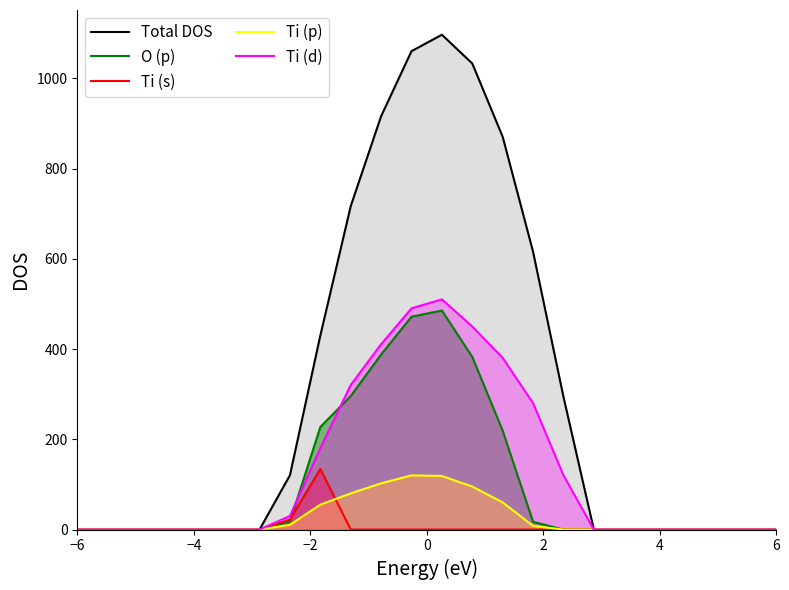

Which series has the widest spread of values?

Total DOS